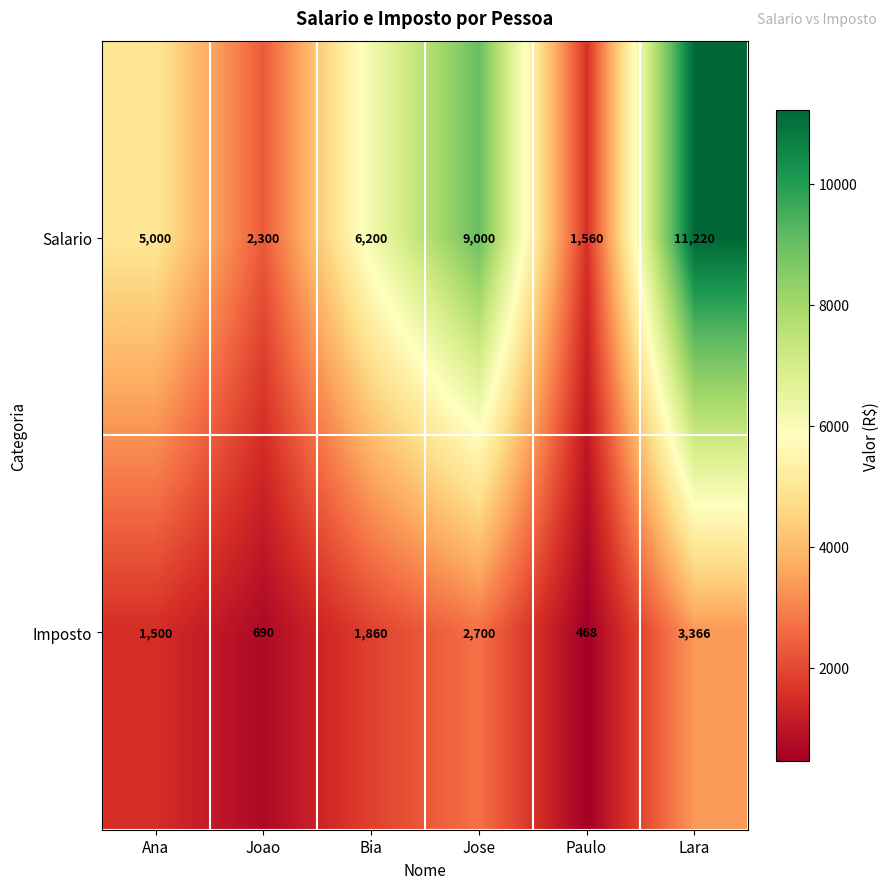

Reading left to right, extract all data points from this chart.

Salario: 5000	2300	6200	9000	1560	11220
Imposto: 1500	690	1860	2700	468	3366